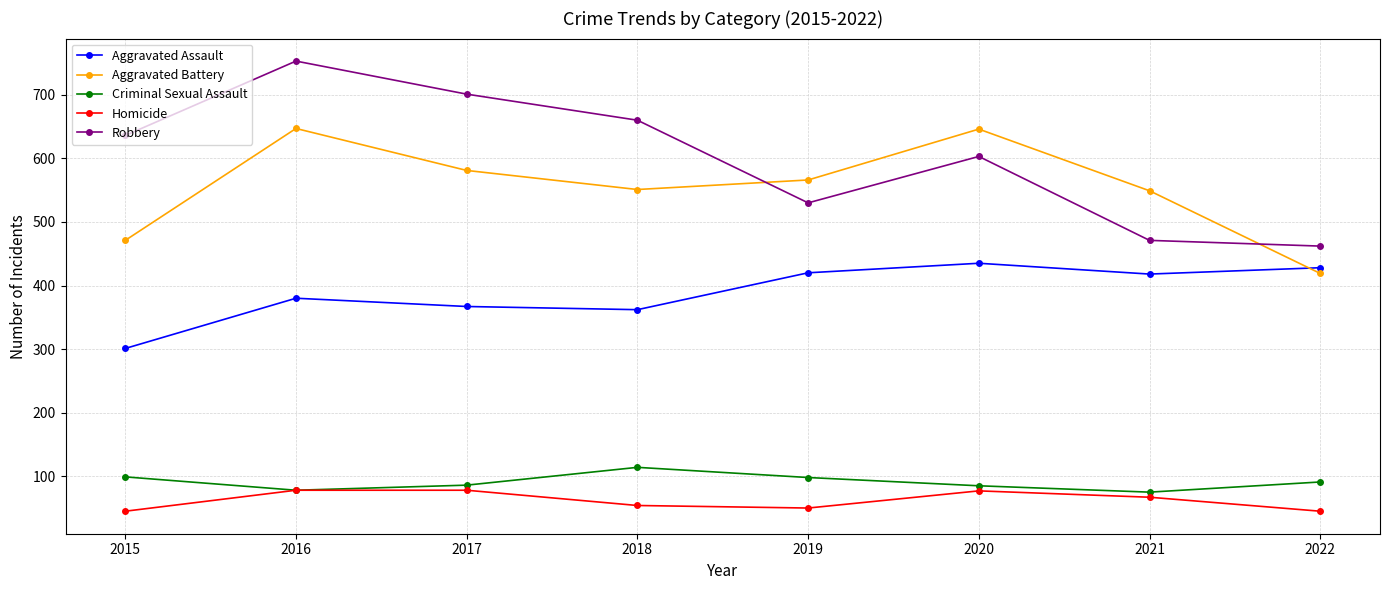

Between 2018 and 2020, which series saw the biggest shift?

Aggravated Battery